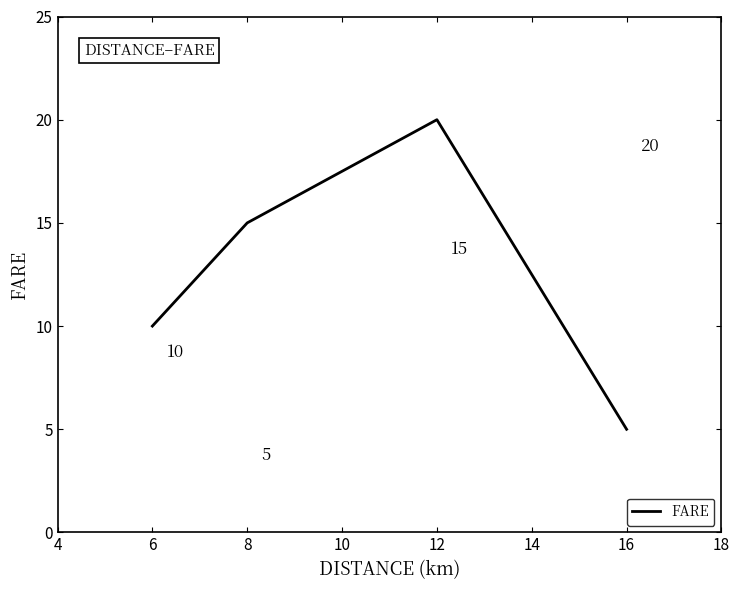

List the labels in order of value, smallest first.

16, 6, 8, 12